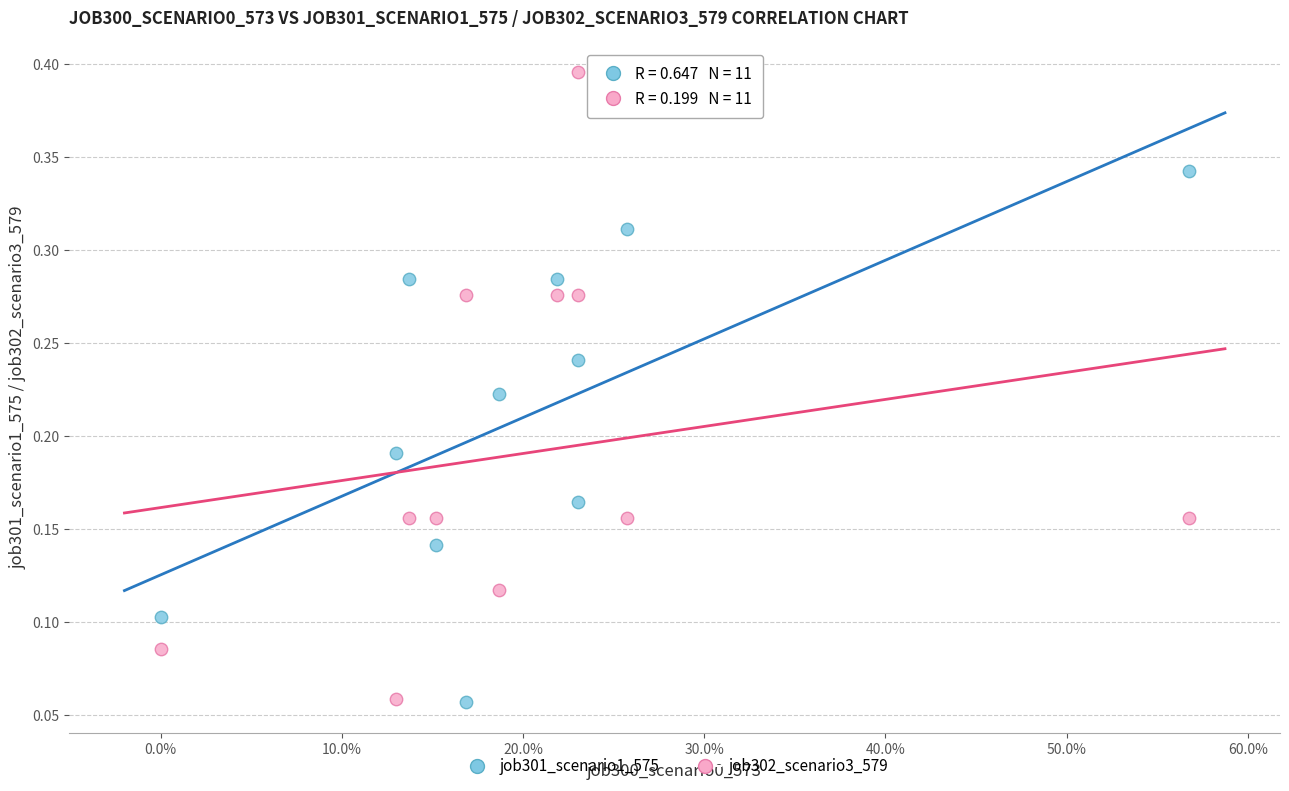

Across all data points, what is the range of X values (max minus min)?

0.6